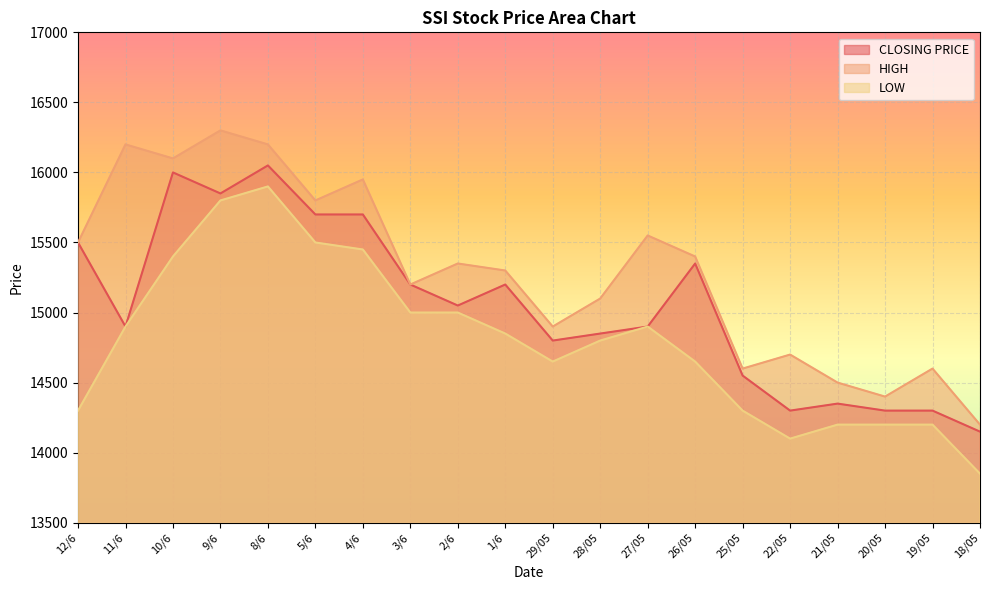

How many interior local peaks does the LOW series have?

2